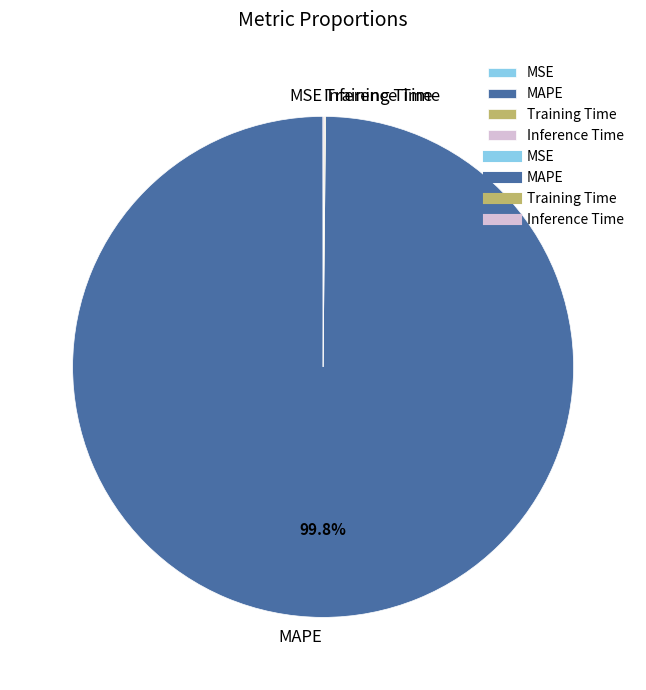

Does MAPE represent more than half of the total?

Yes